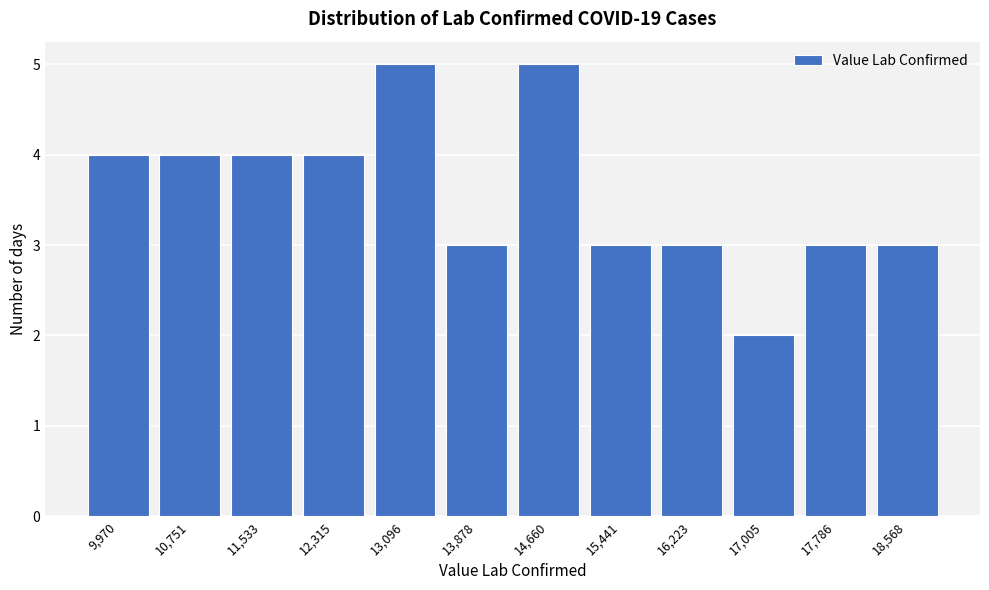

Reading left to right, list all the values displayed in this chart.

4	4	4	4	5	3	5	3	3	2	3	3